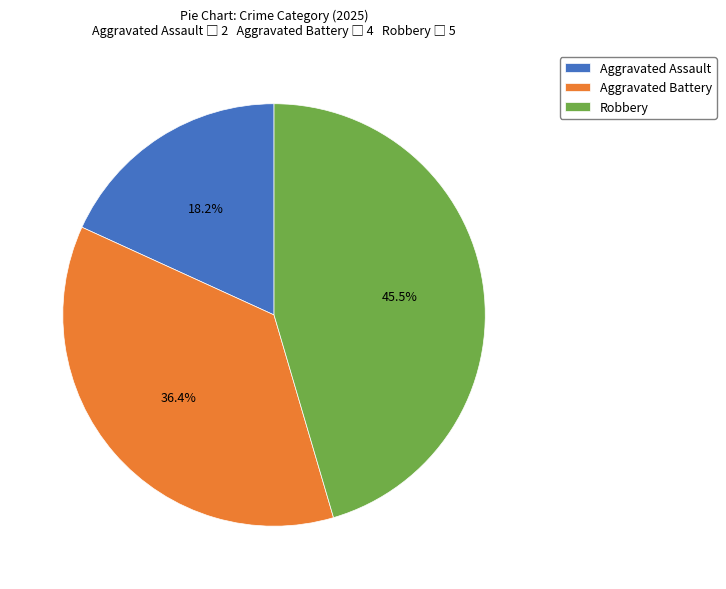

Does any single category account for the majority?

No